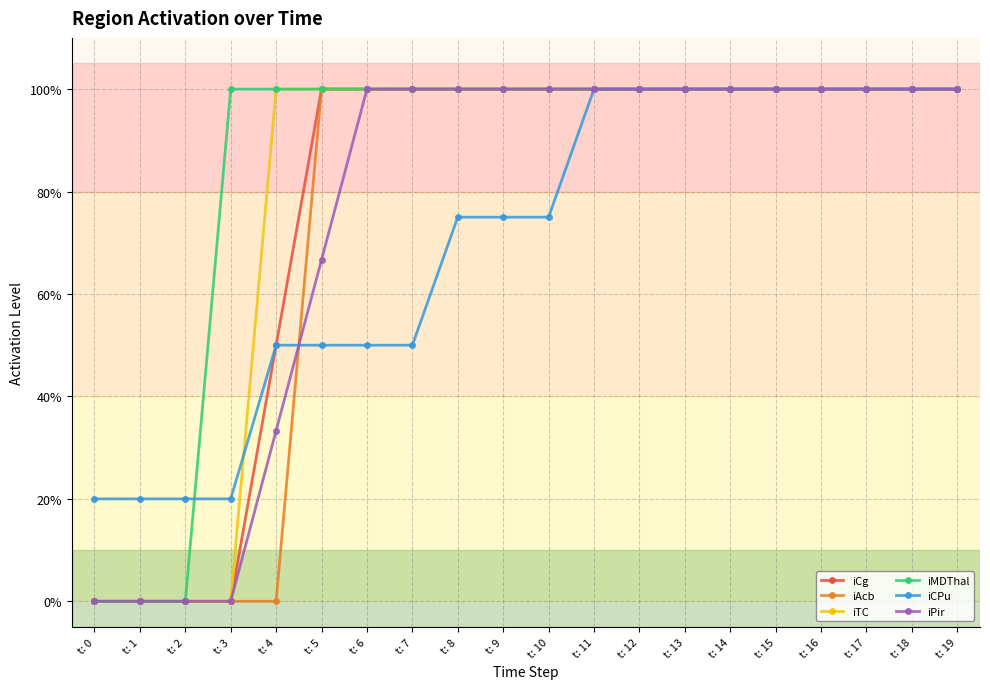

The value of iCPu at t: 4 is 0.5. True or false?

True